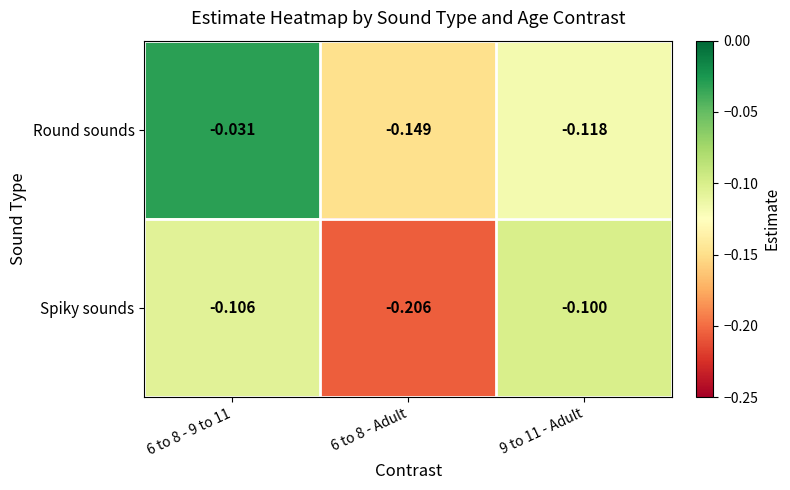

Which series has the largest total across all categories?

Round sounds